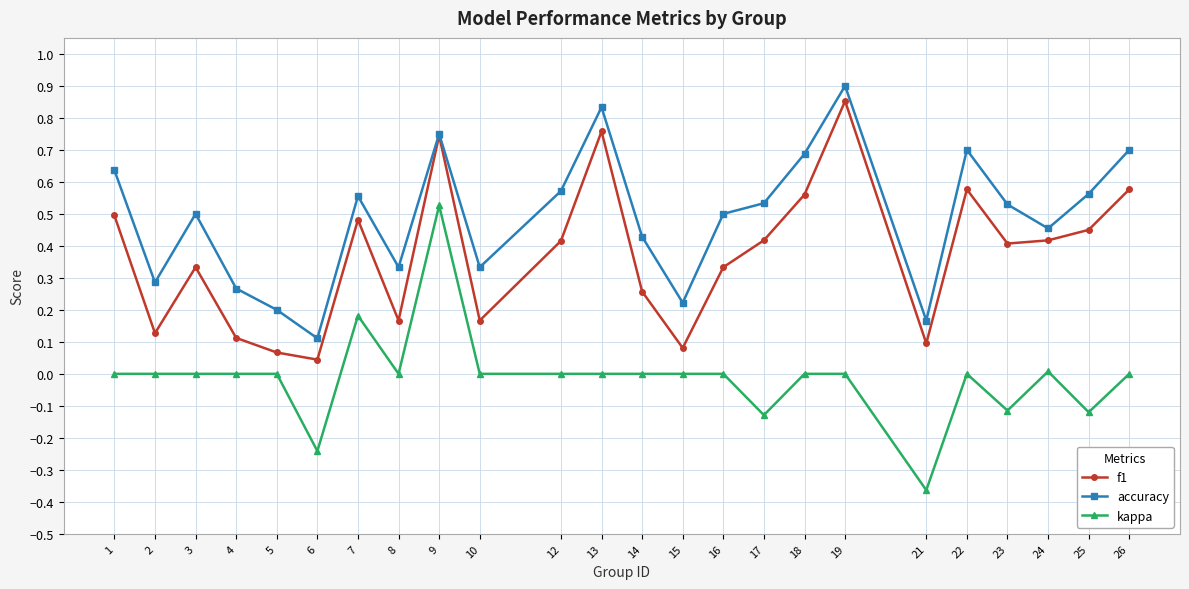

Which series has the largest total across all categories?

accuracy